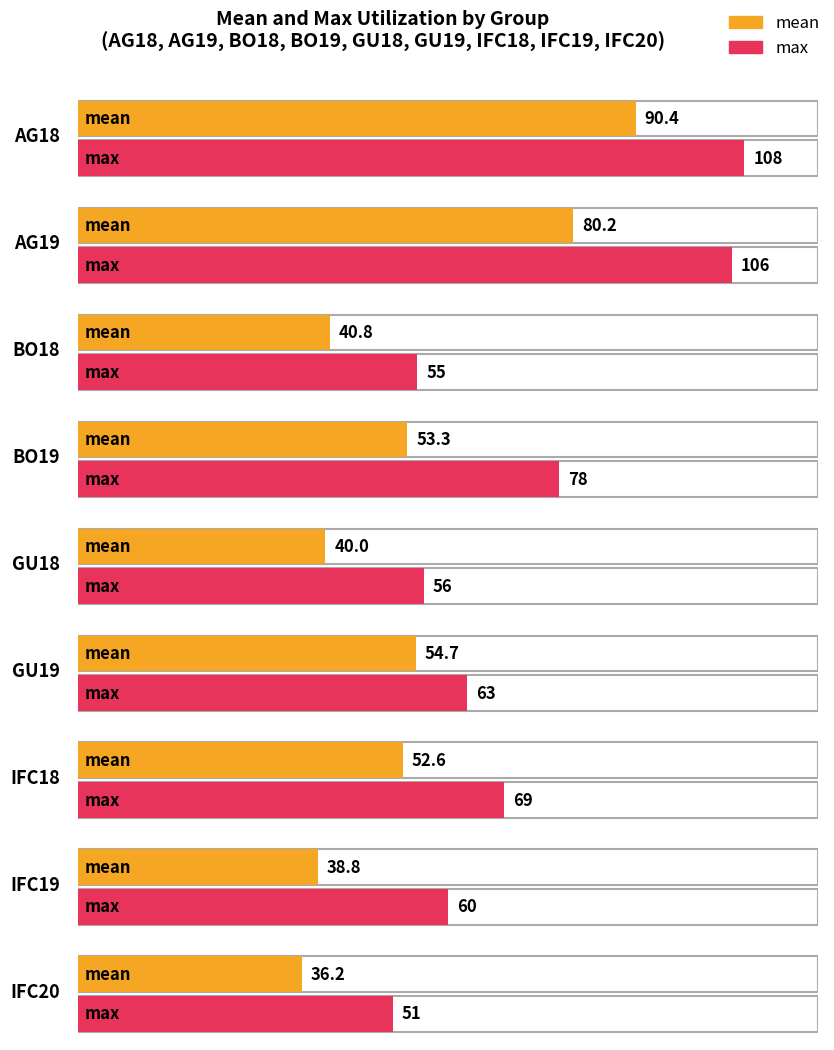

The value of min at AG19 is 122.2. True or false?

False